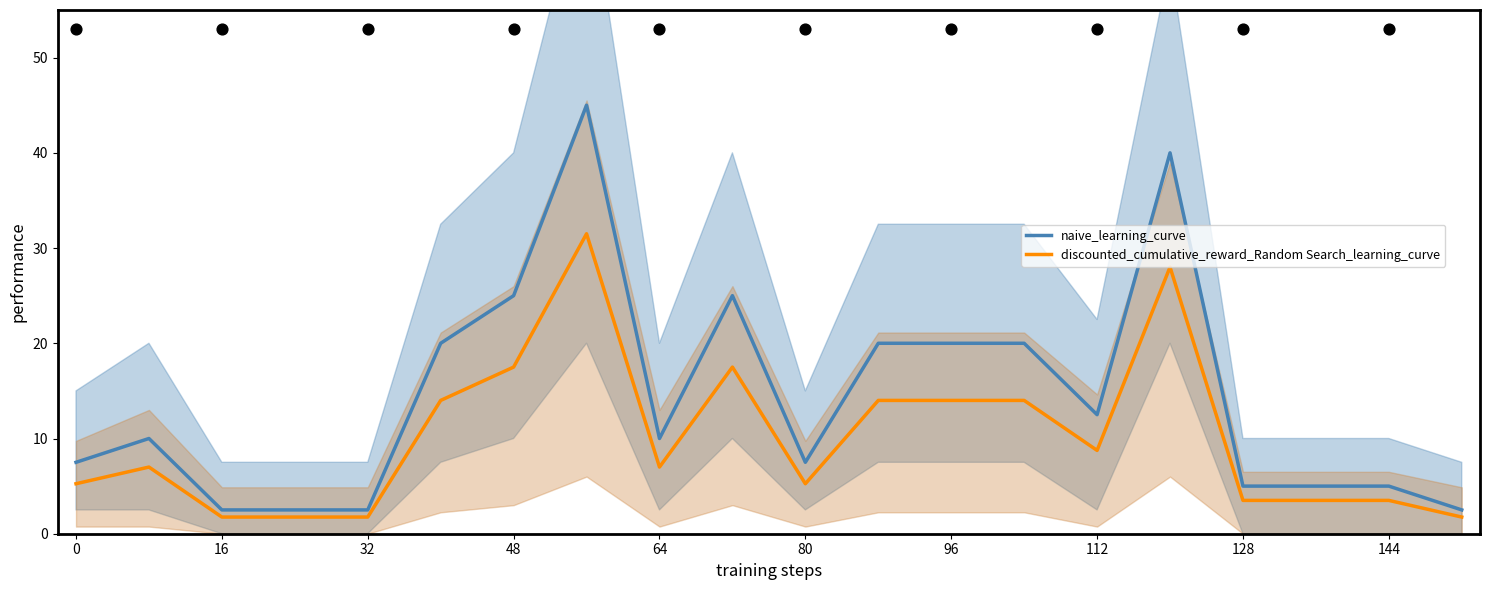

The discounted_cumulative_reward_Random Search_learning_curve series shows 3.9 at 64. True or false?

False